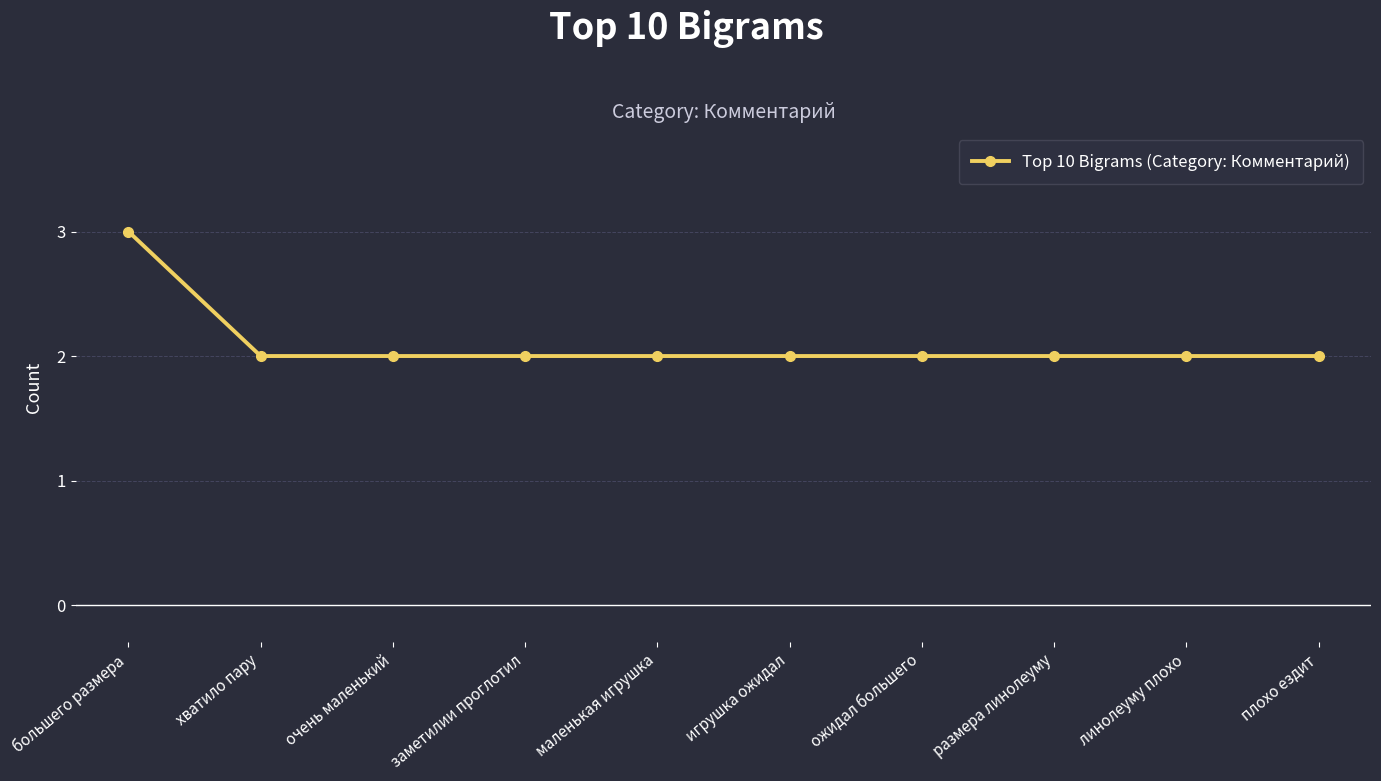

Is this an area chart (filled region under the line)?

No